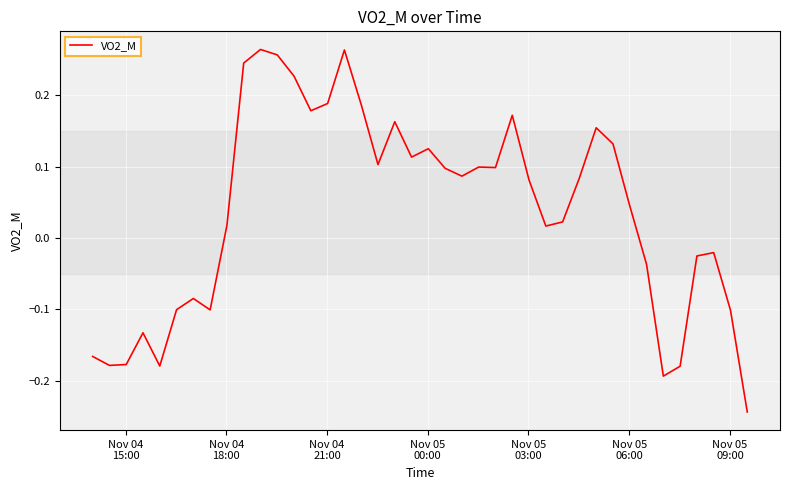

How many lines are shown in the chart?

1